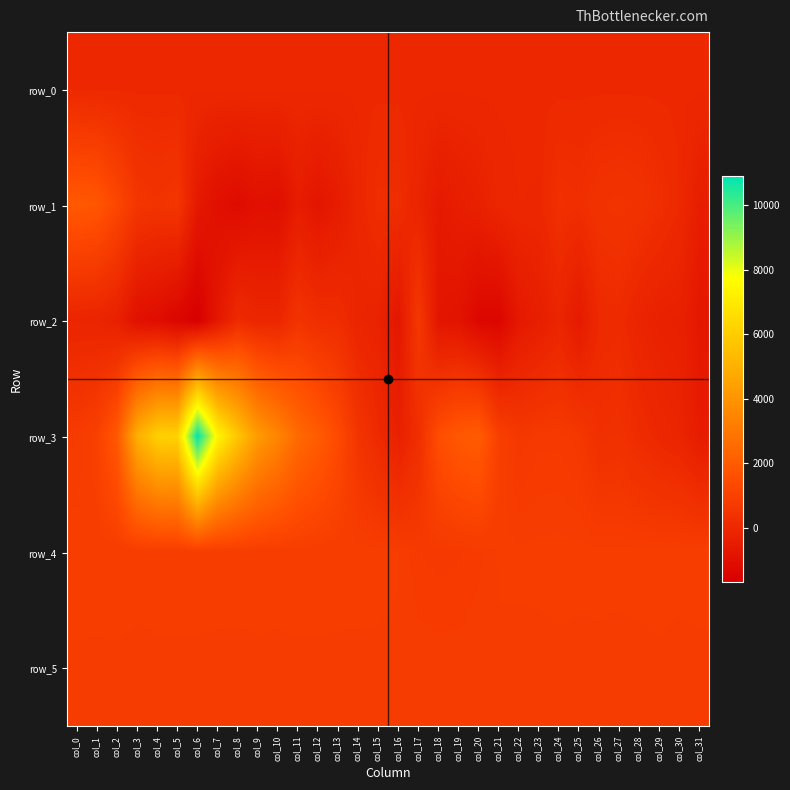

At col_29, list the series in order from largest to smallest.

row_4, row_5, row_1, row_0, row_3, row_2